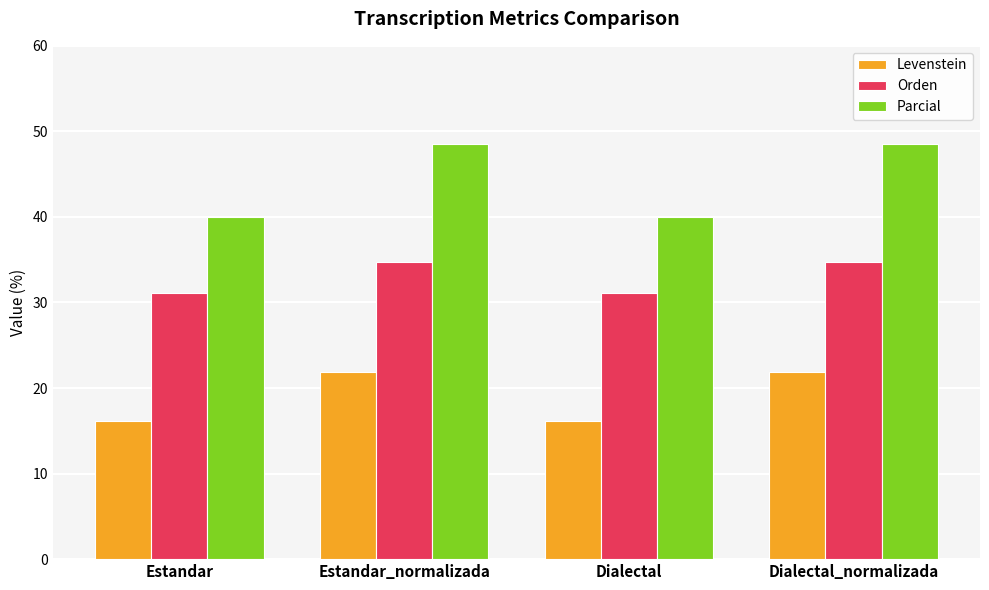

Between Dialectal and Dialectal_normalizada, which series saw the biggest shift?

Parcial